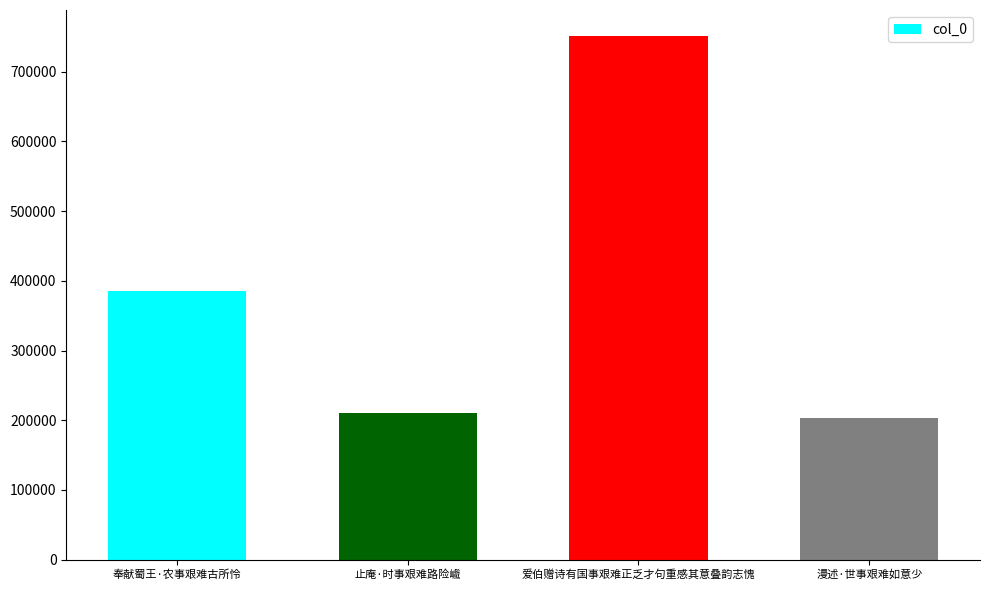

Rank the categories by value from highest to lowest.

爱伯赠诗有国事艰难正乏才句重感其意叠韵志愧, 奉献蜀王·农事艰难古所怜, 止庵·时事艰难路险巇, 漫述·世事艰难如意少